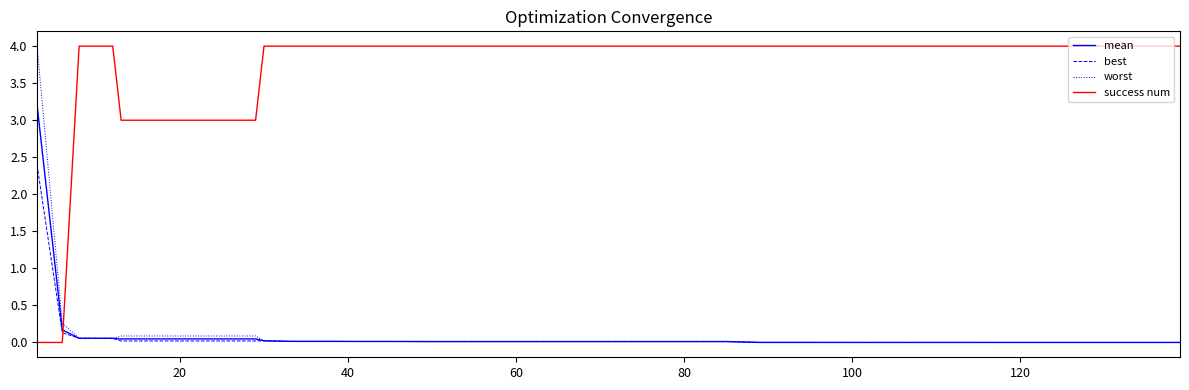

What is the average value of the mean series?

0.1